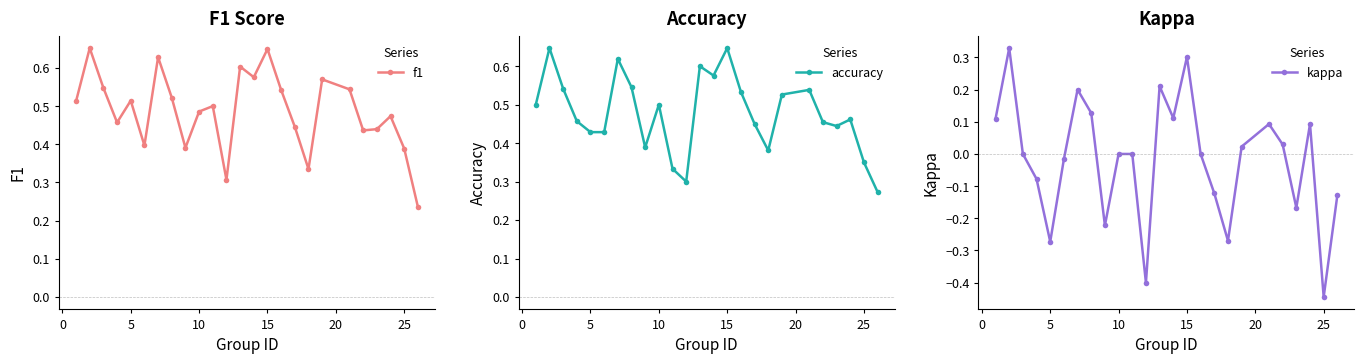

How many lines are shown in the chart?

3